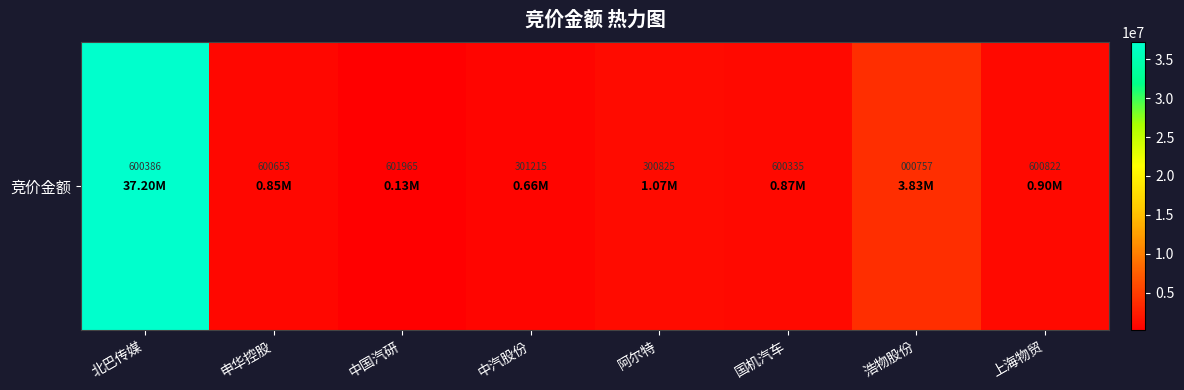

At which label is the value closest to 18668273?

浩物股份